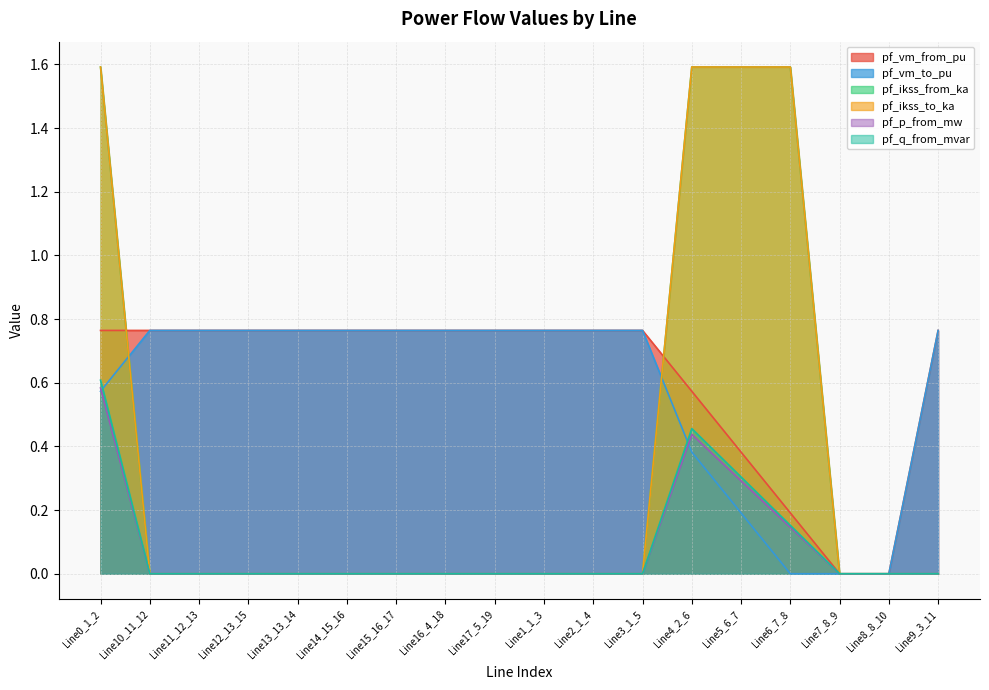

Where do pf_ikss_to_ka and pf_q_from_mvar first cross each other?

Line6_7_8 and Line7_8_9